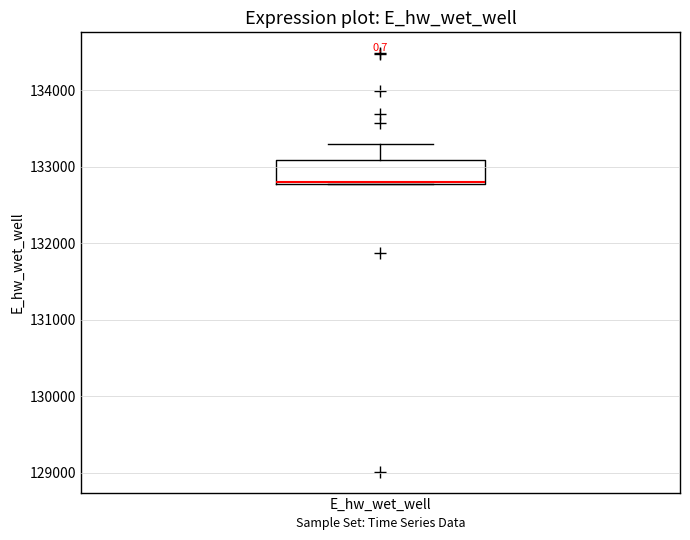

Where is the upper edge of the box for E_hw_wet_well on the y-axis? The values are not printed on the chart, so give them approximately, as read against the axis.

133100